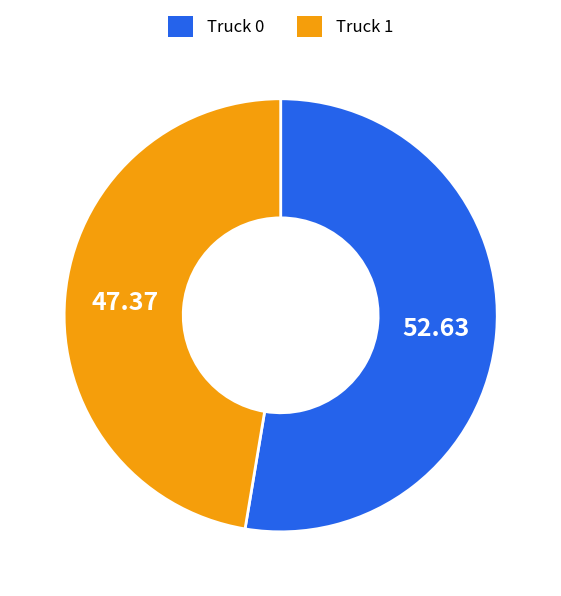

Which slice is the smallest?

Truck 1